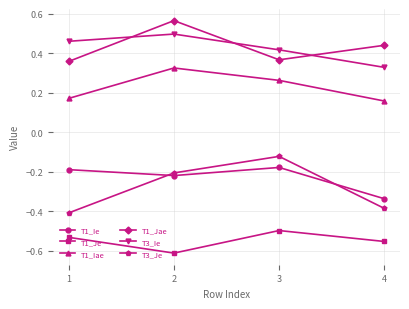

List the labels in order of T3_Ie value, largest first.

2, 1, 3, 4